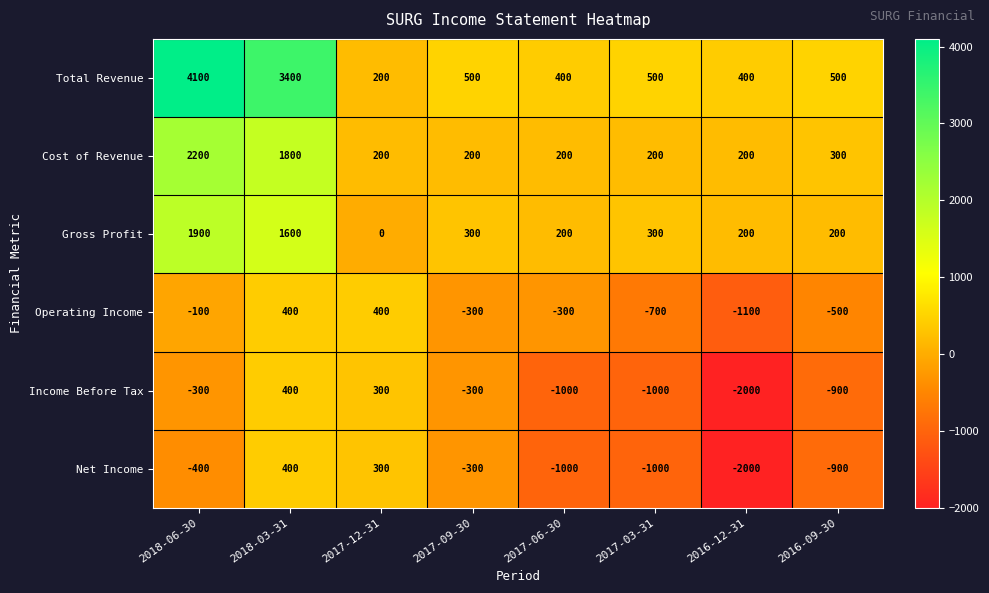

What value does the Income Before Tax series have at 2018-06-30, to the nearest 100?

-300